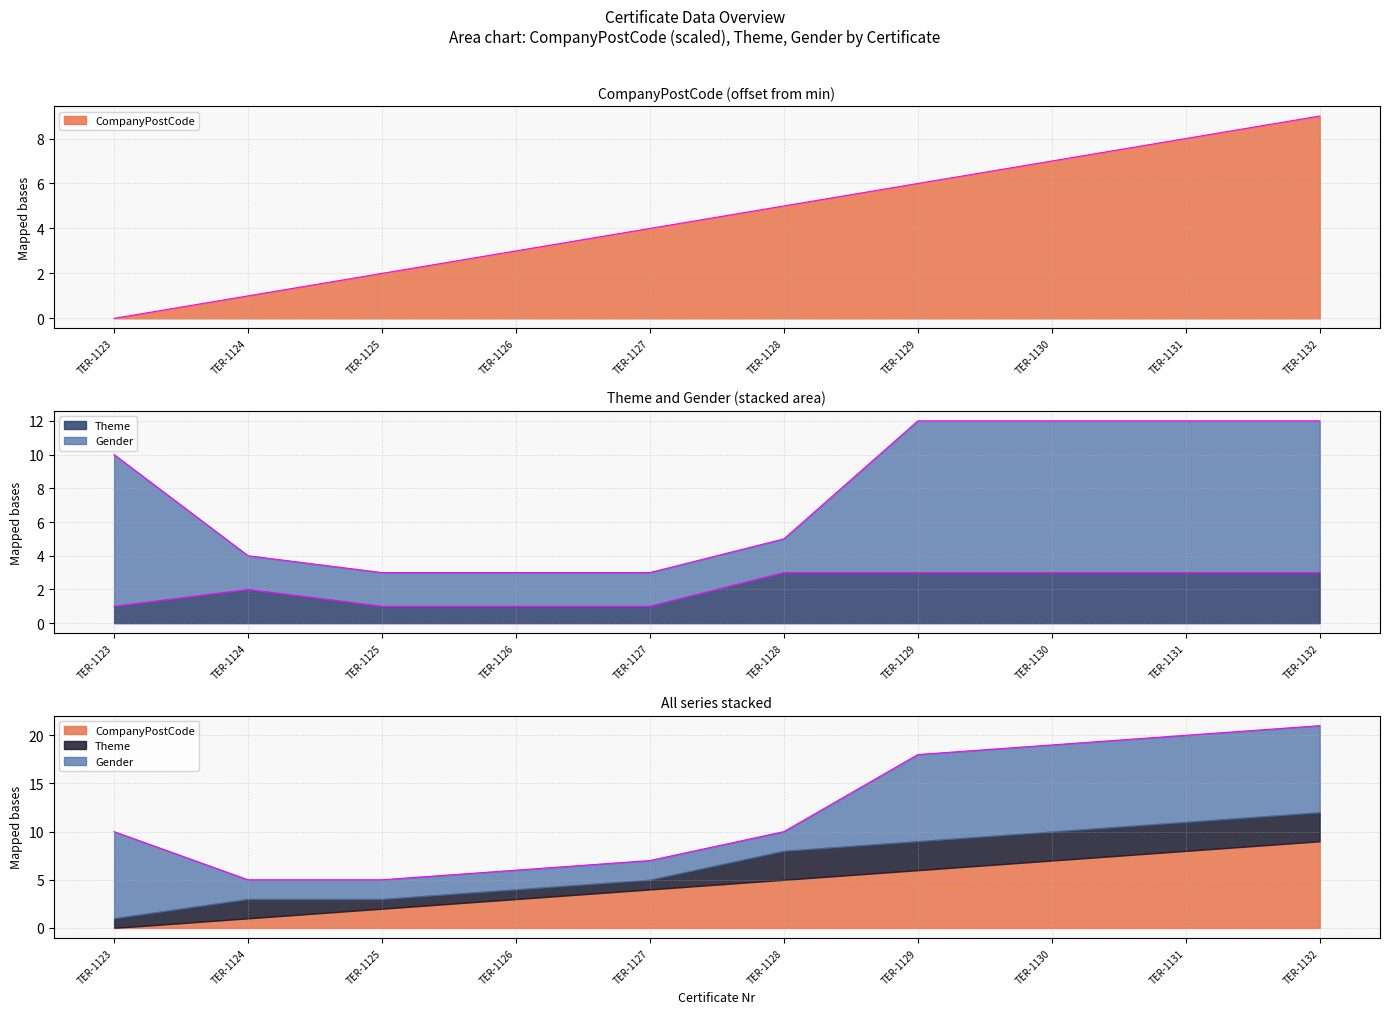

Count the number of categories in the chart.

10